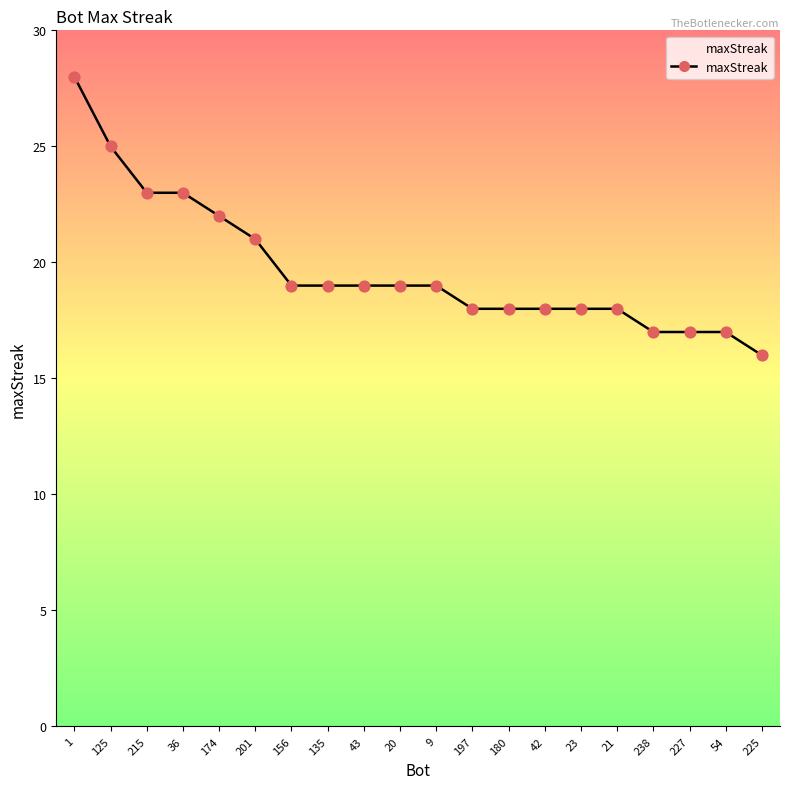

What is the change in value from 201 to 42?

-3